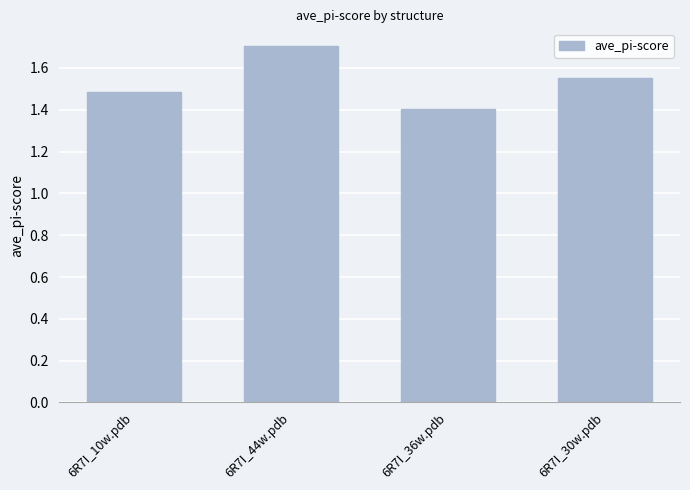

What is the sum of the values at 6R7I_44w.pdb and 6R7I_10w.pdb?

3.2